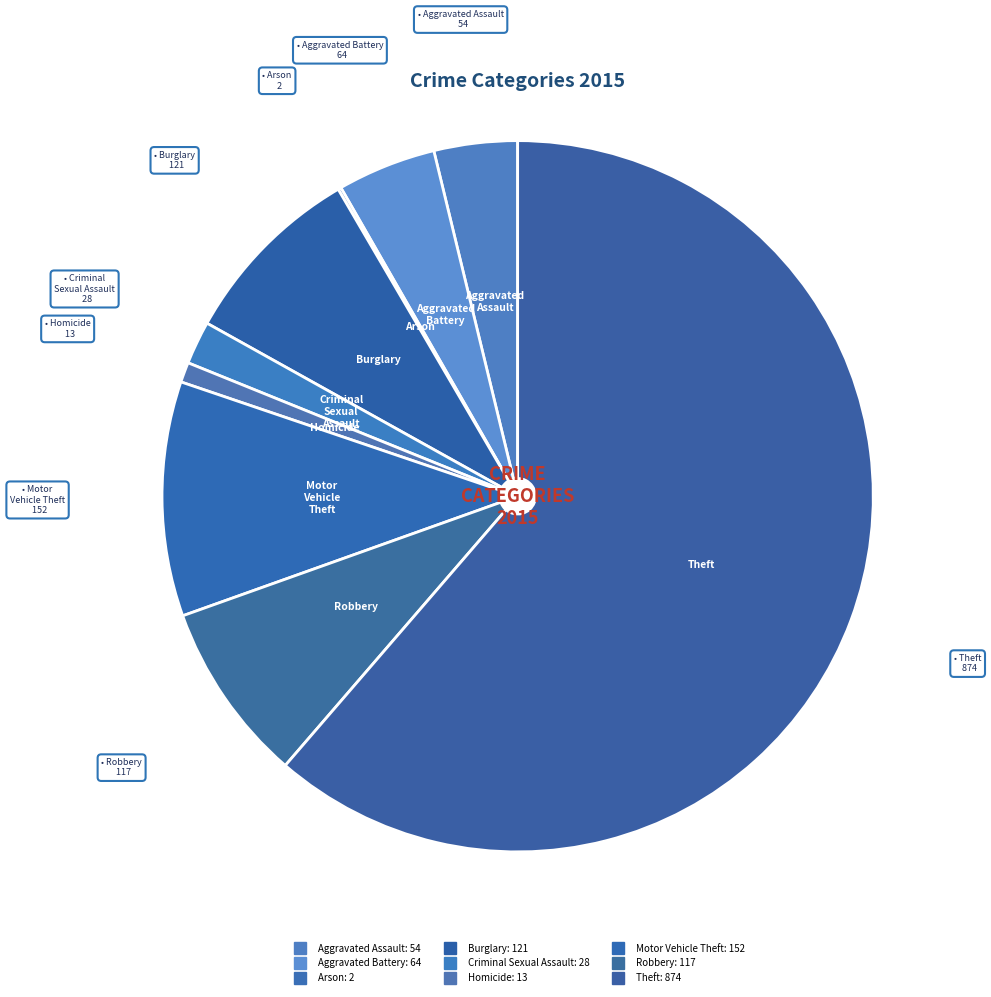

What is the smallest slice in the pie chart?

Arson